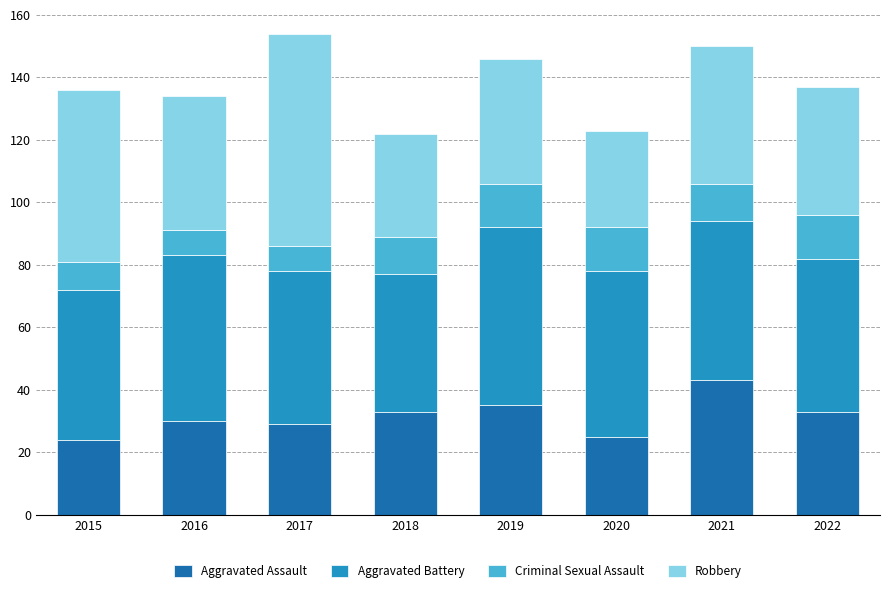

What is the difference between the Aggravated Assault values at 2019 and 2017?

6